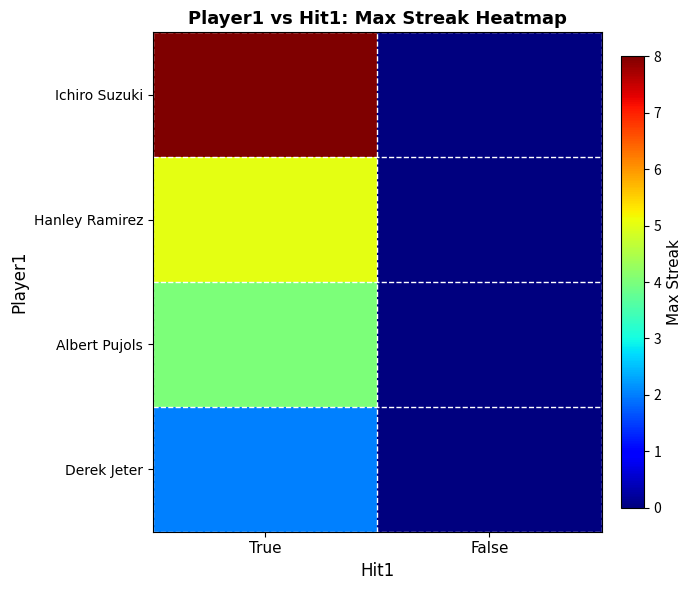

Reading left to right, transcribe all the data shown in this chart.

Ichiro Suzuki: True=8	False=0
Hanley Ramirez: True=5	False=0
Albert Pujols: True=4	False=0
Derek Jeter: True=2	False=0